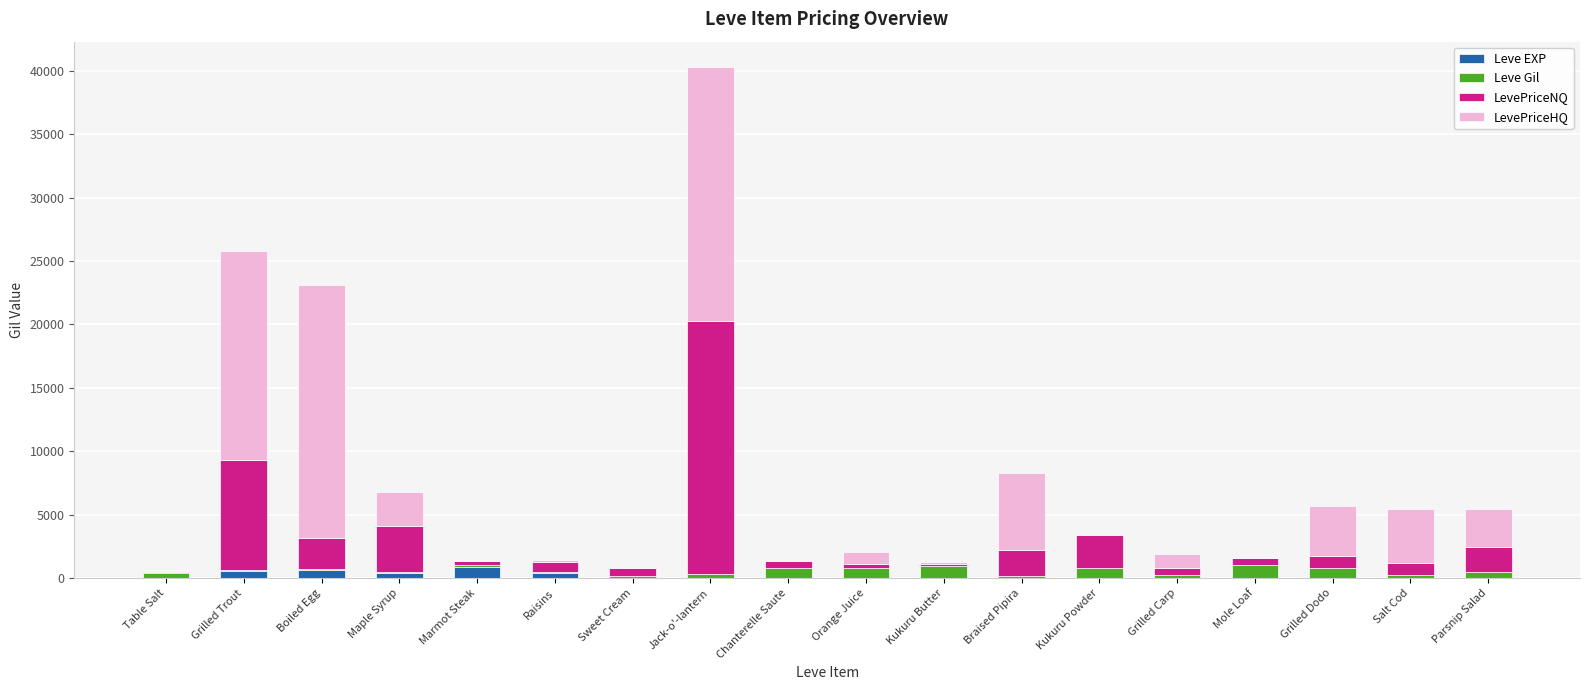

What is the average value of the Leve EXP series?

159